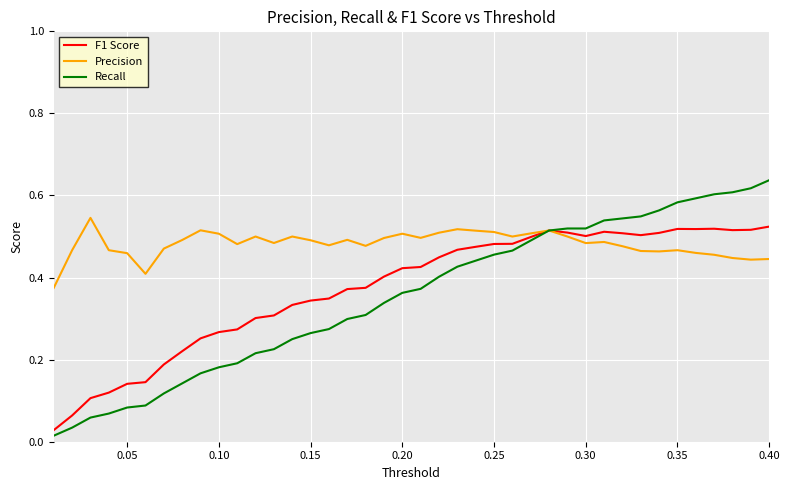

Which series has the largest total across all categories?

Precision